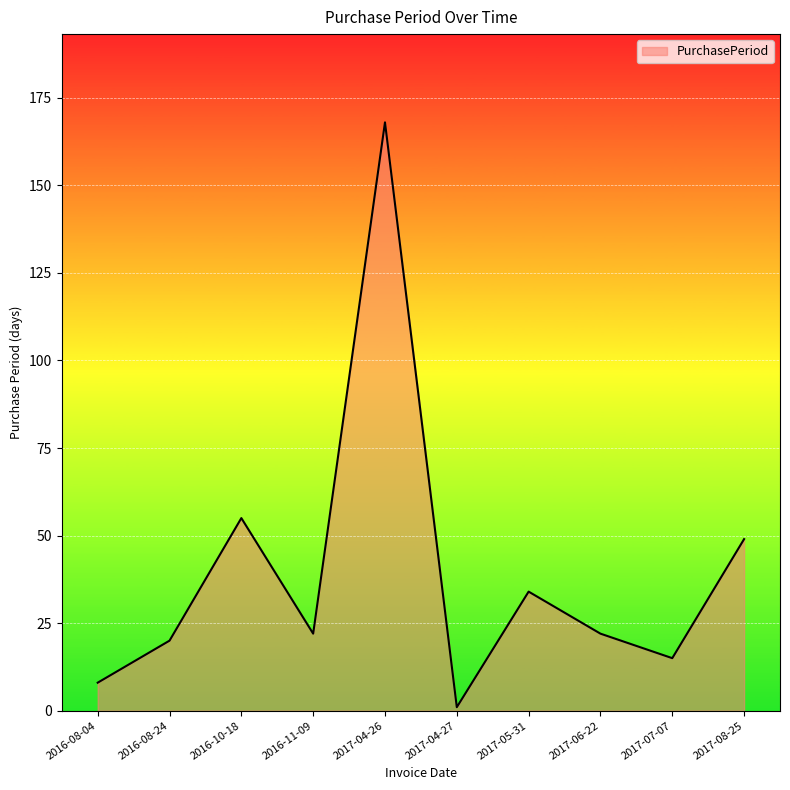

Where is the first local minimum?

2016-11-09